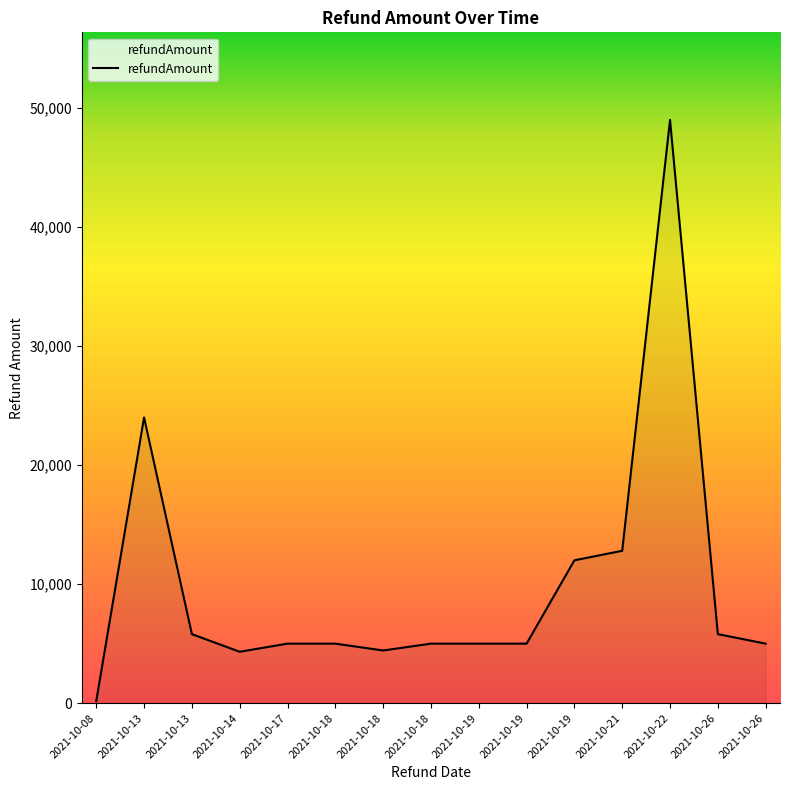

Does the chart have visible grid lines?

No